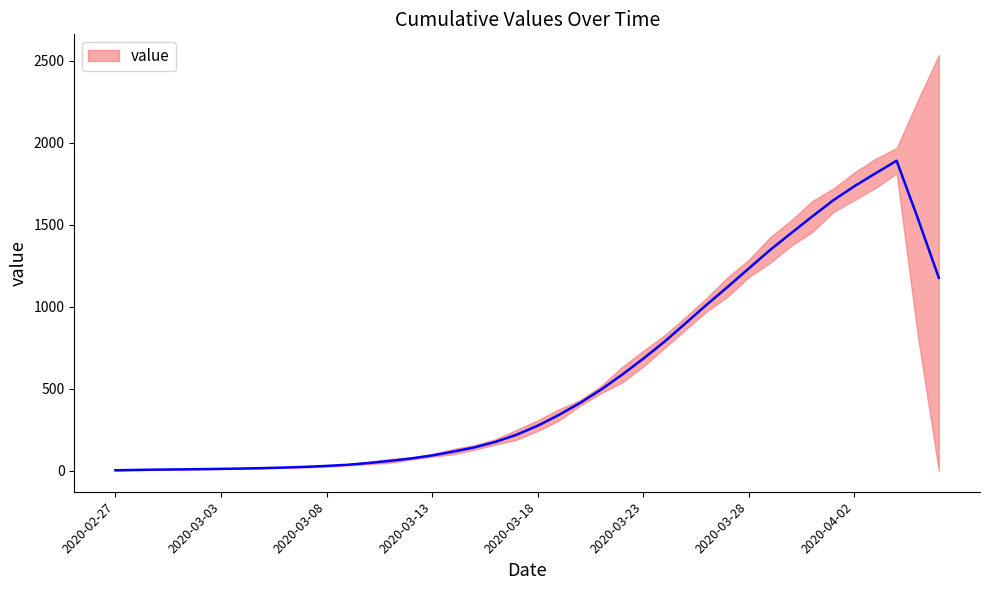

How many series are shown in this chart?

1